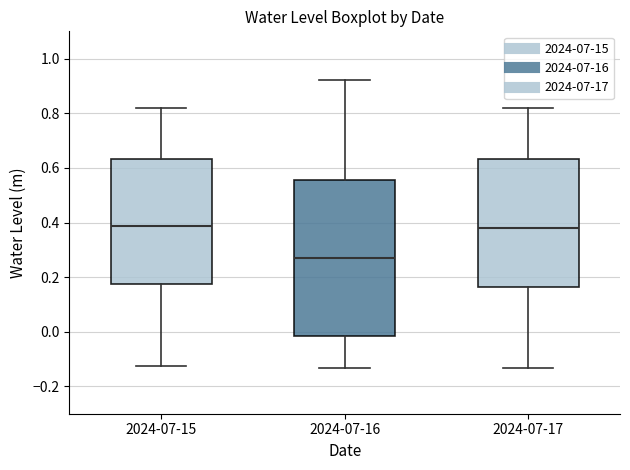

Comparing the boxes themselves (not the whiskers), which one is the tallest?

2024-07-16